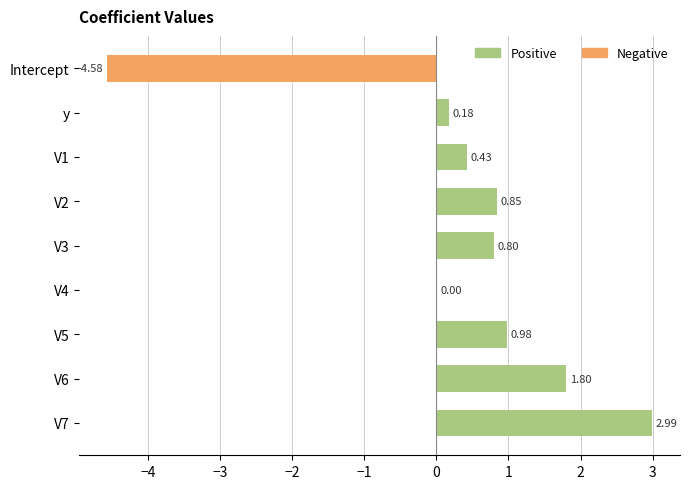

What is the greatest value displayed?

3.0